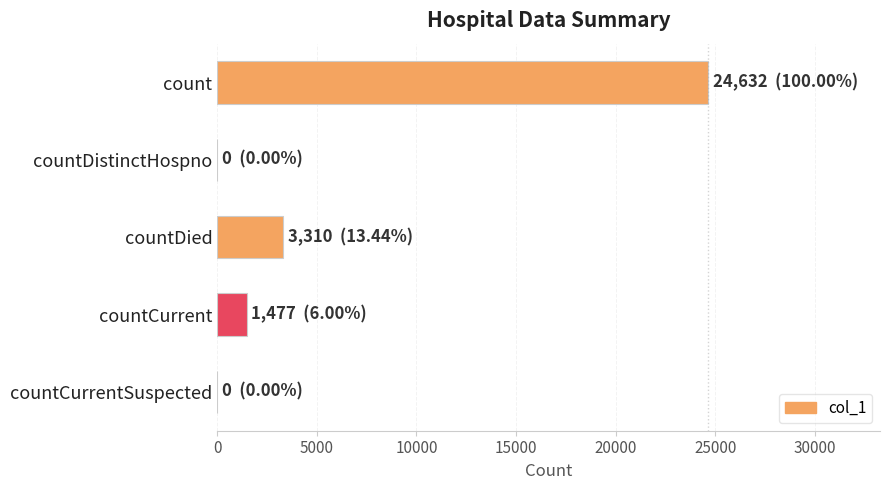

What is the sum of all values?

29419